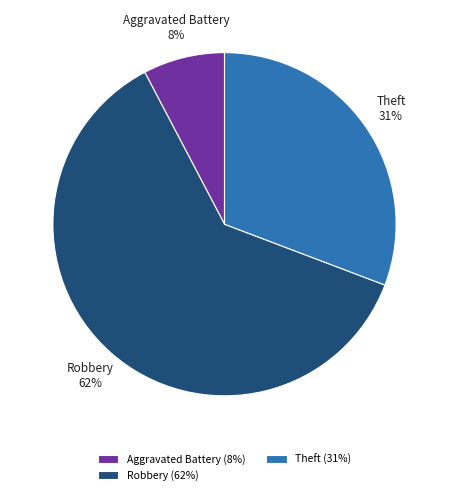

Does Aggravated Battery represent more than half of the total?

No